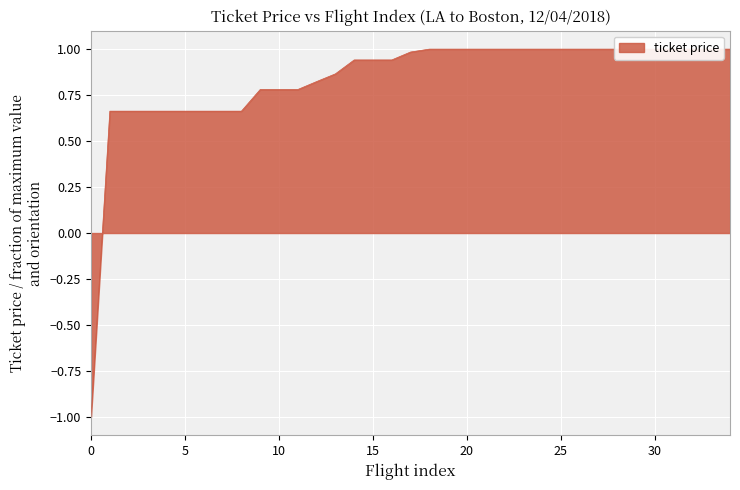

The value at 22 is 0.5. True or false?

False